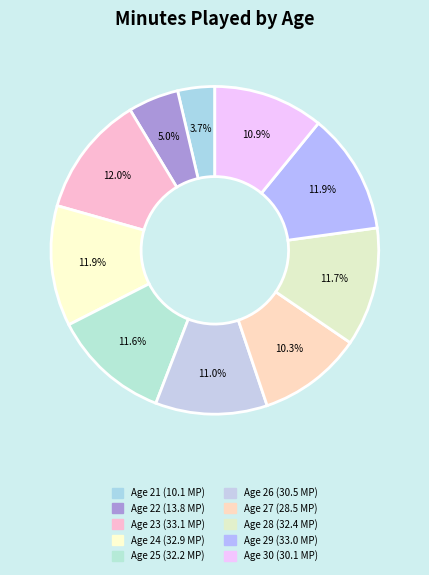

Count the number of slices in the pie.

10